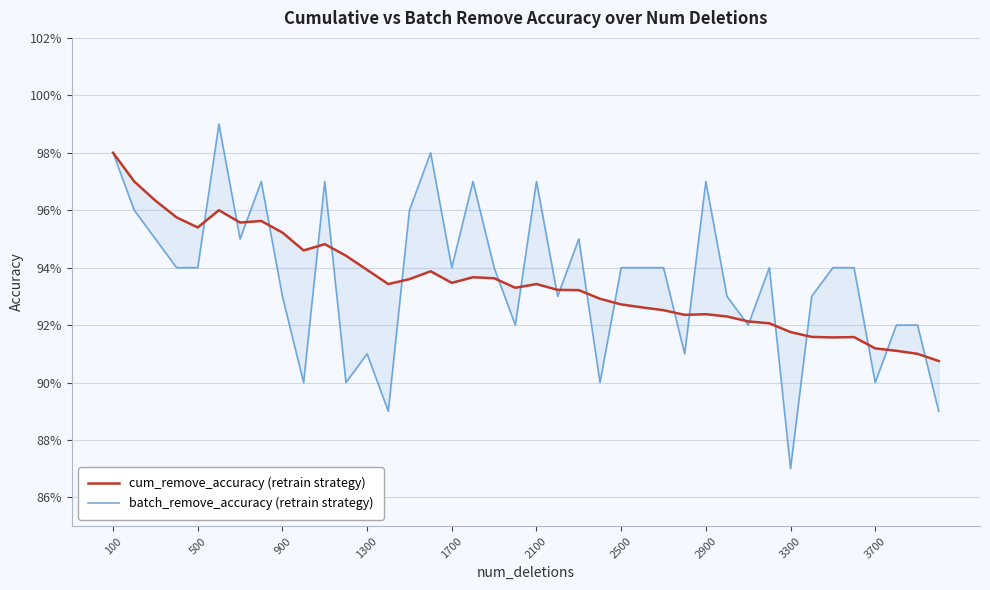

What is the minimum value shown in the chart?

0.9